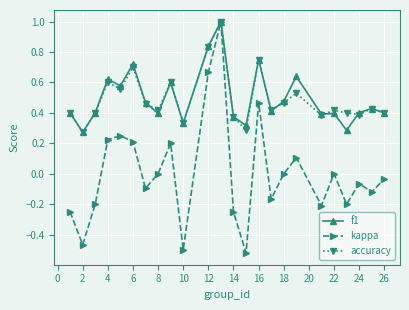

At how many categories does at least one series exceed 0?

24